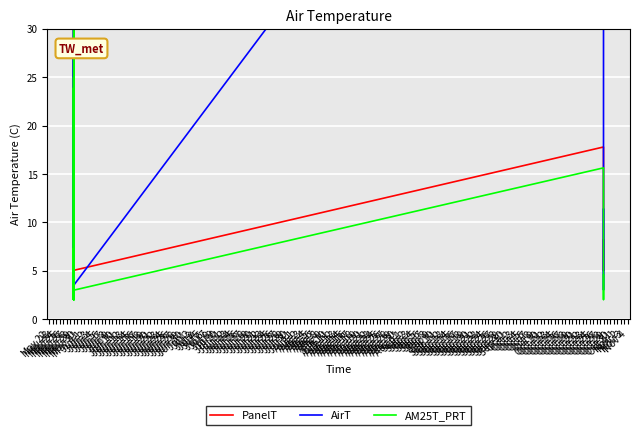

True or false: AM25T_PRT and AirT intersect in this chart.

True